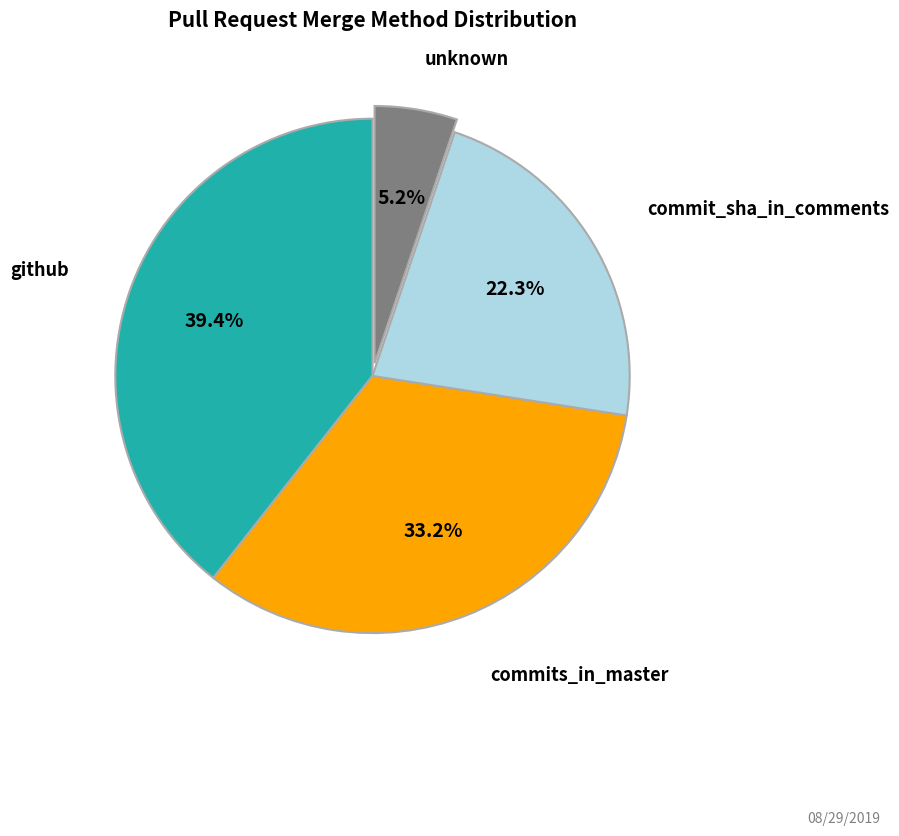

Count the number of slices in the pie.

4